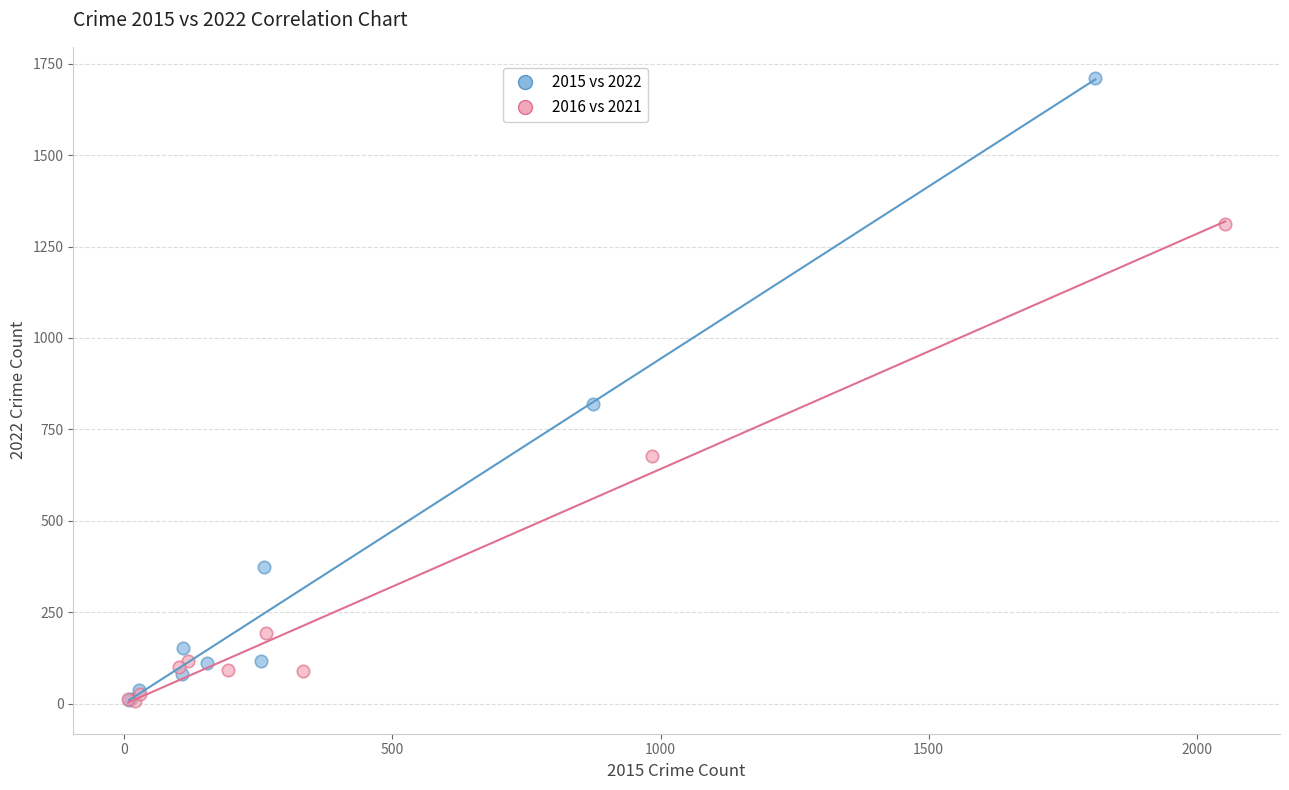

Which series contains the highest Y value?

2015 vs 2022